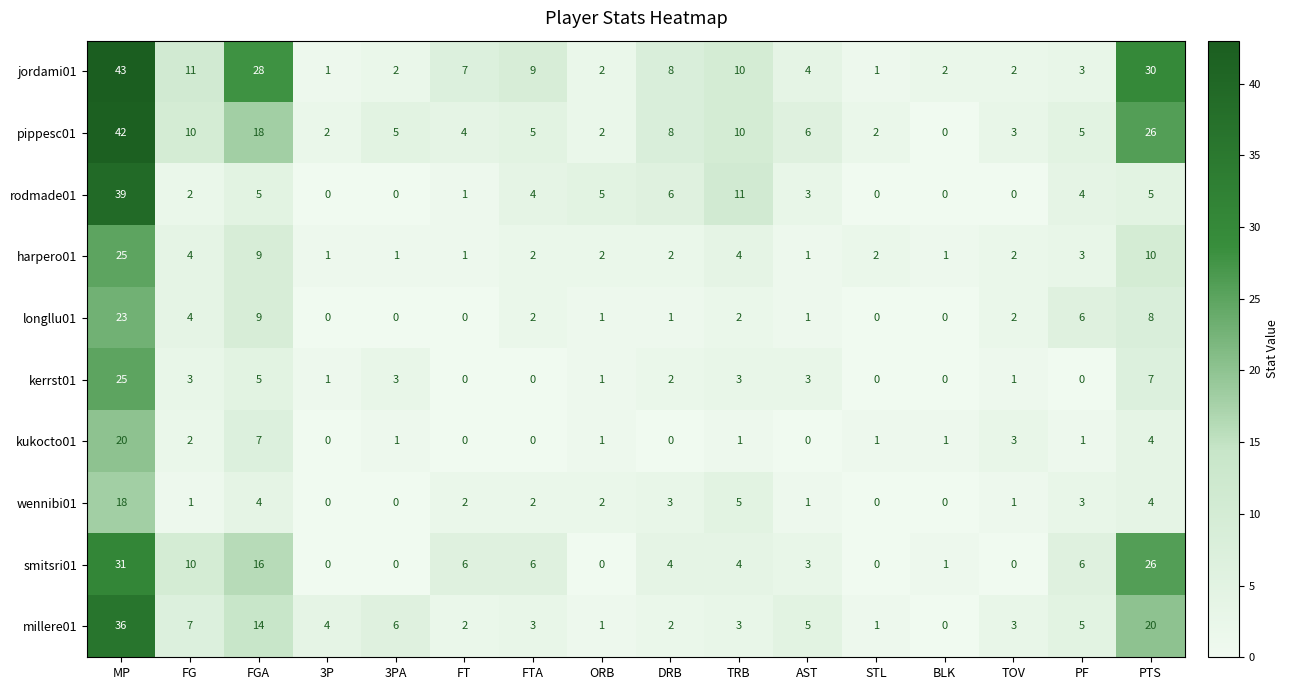

What is the highest value of the wennibi01 series?

18